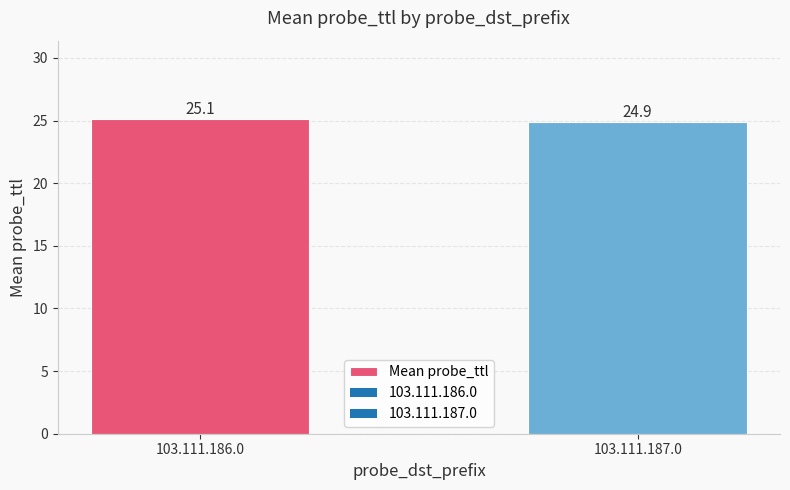

Count the number of data series in this chart.

1